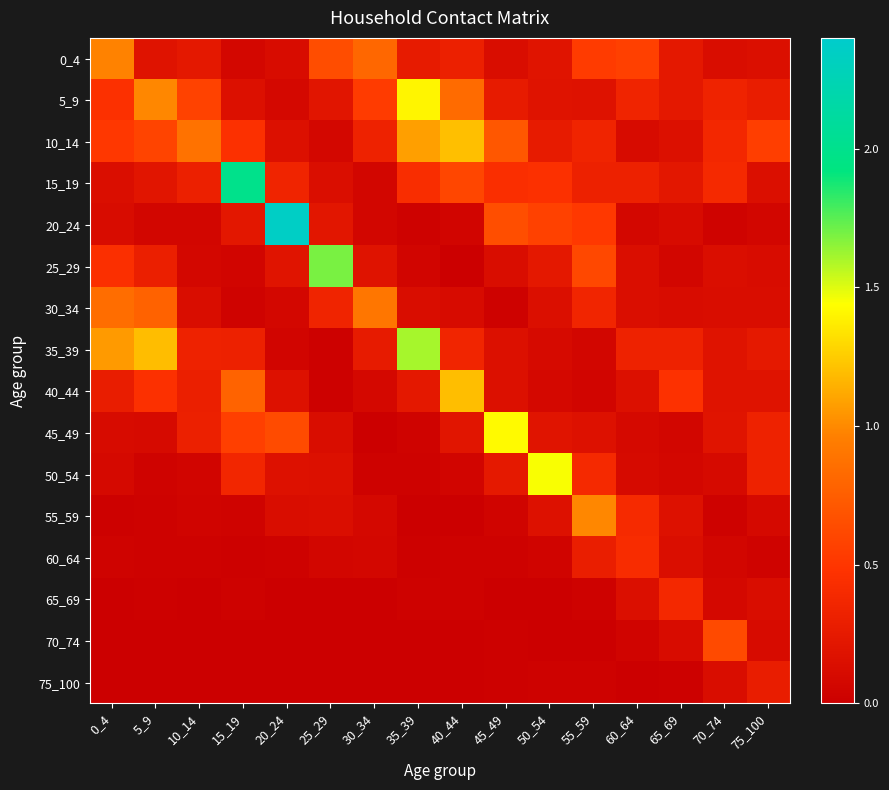

At which category is the sum across all series the highest?

35_39